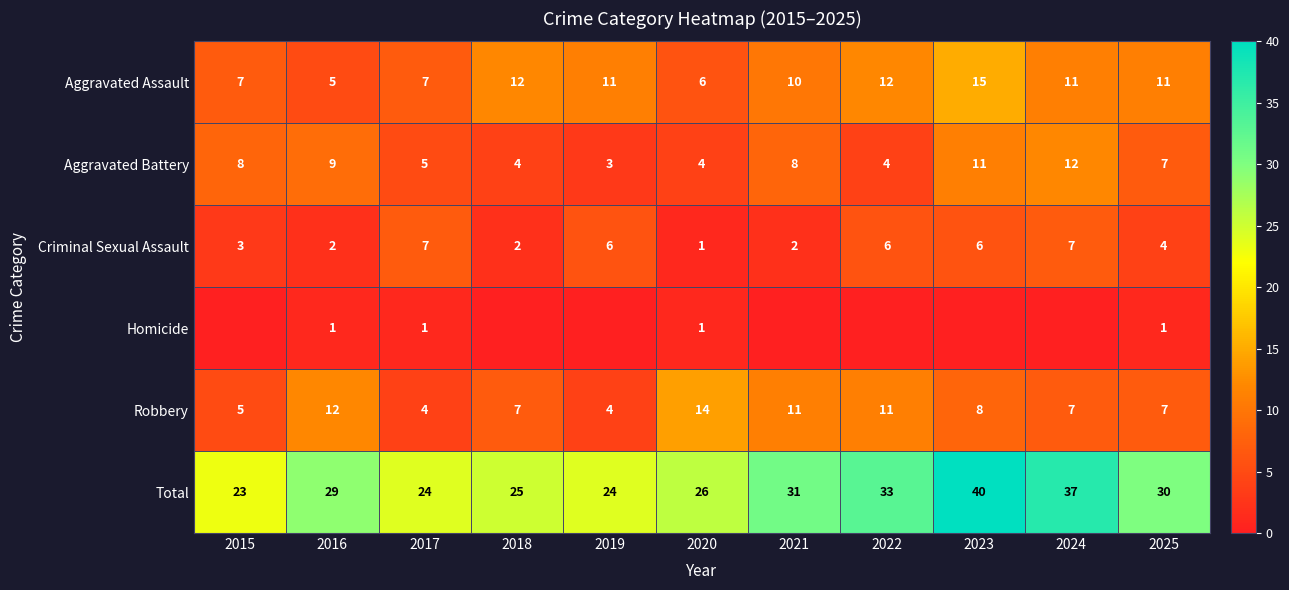

What is the difference between the Total values at 2017 and 2015?

1